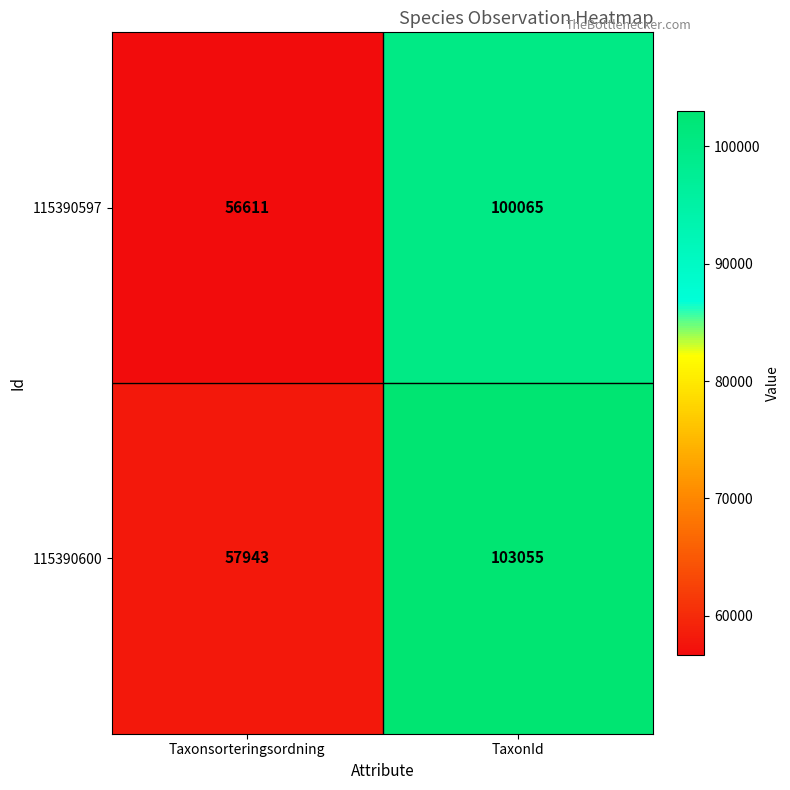

The 115390600 series shows 57943 at Taxonsorteringsordning. True or false?

True